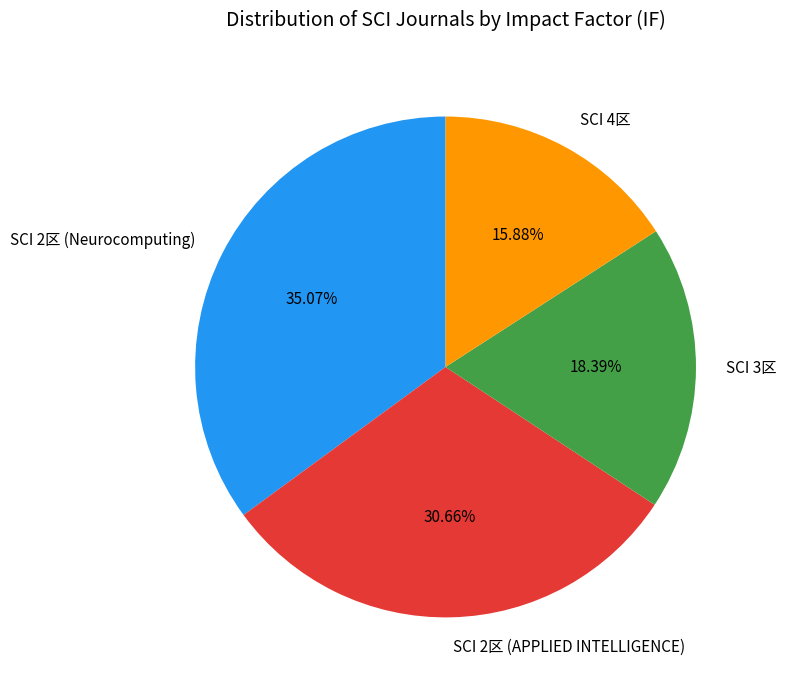

Combined, do SCI 2区 (Neurocomputing) and SCI 4区 account for over 50%?

Yes